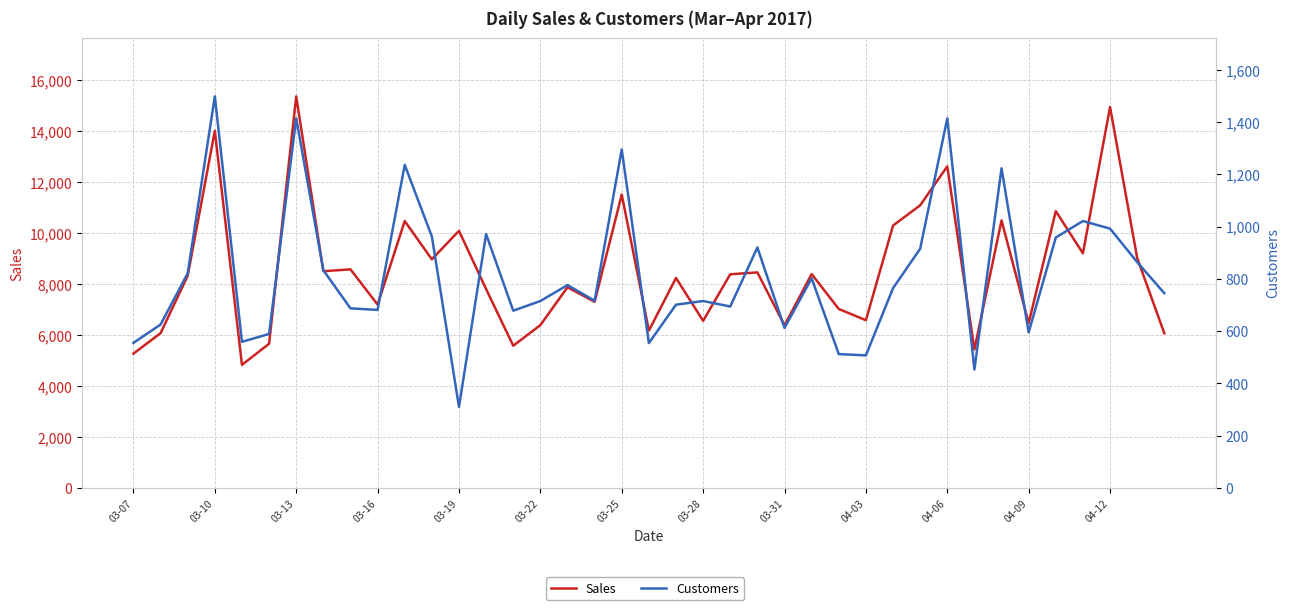

What is the sum of the Sales values at 27 and 28?

16851